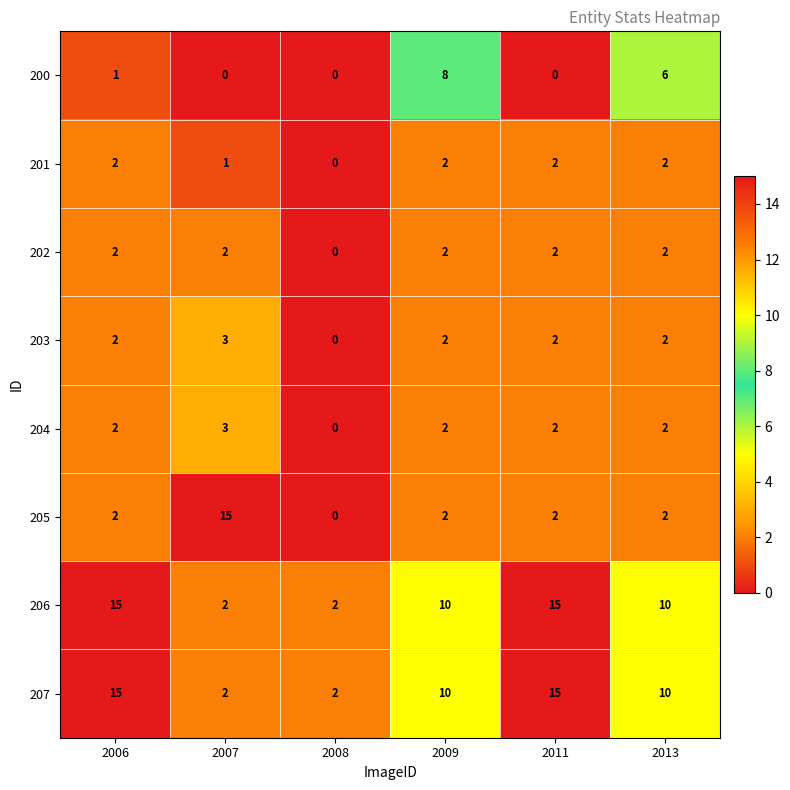

How many 201 values are between 1 and 2?

5